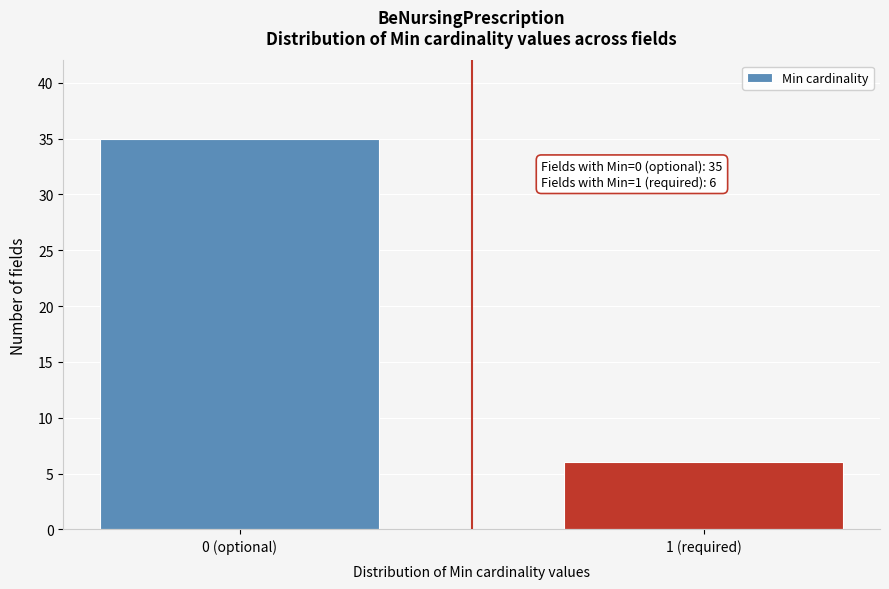

Reading left to right, list all the values displayed in this chart.

0 (optional)=35	1 (required)=6